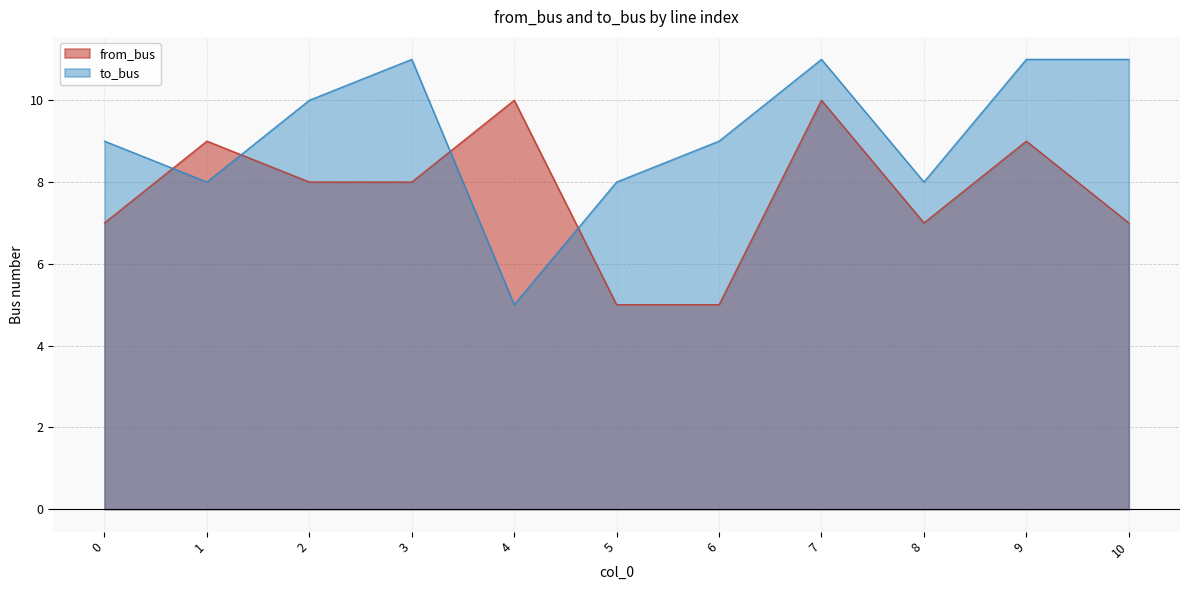

What is the approximate value of to_bus at 2?

10